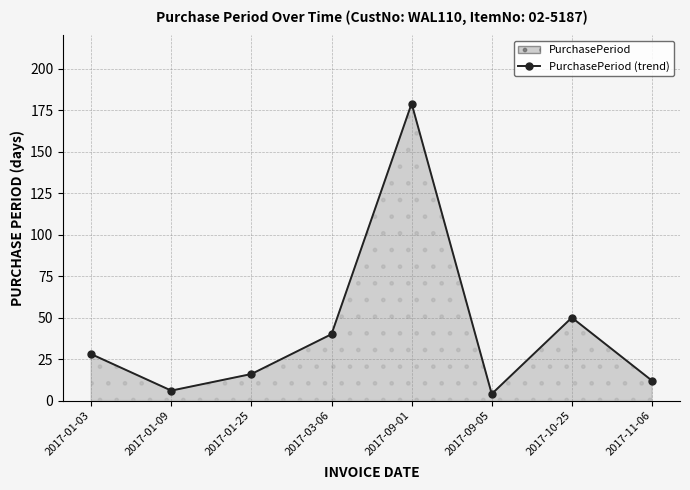

Rank the categories by value from highest to lowest.

2017-09-01, 2017-10-25, 2017-03-06, 2017-01-03, 2017-01-25, 2017-11-06, 2017-01-09, 2017-09-05